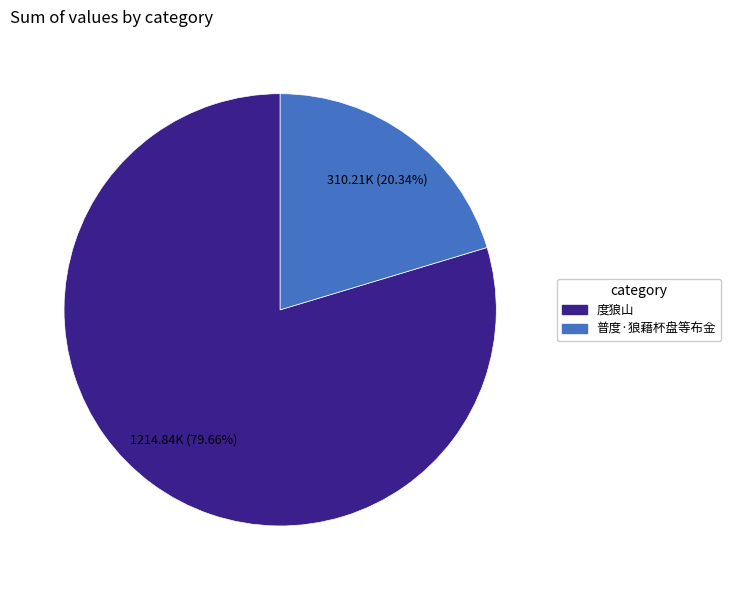

Which category has the biggest portion of the pie?

度狼山